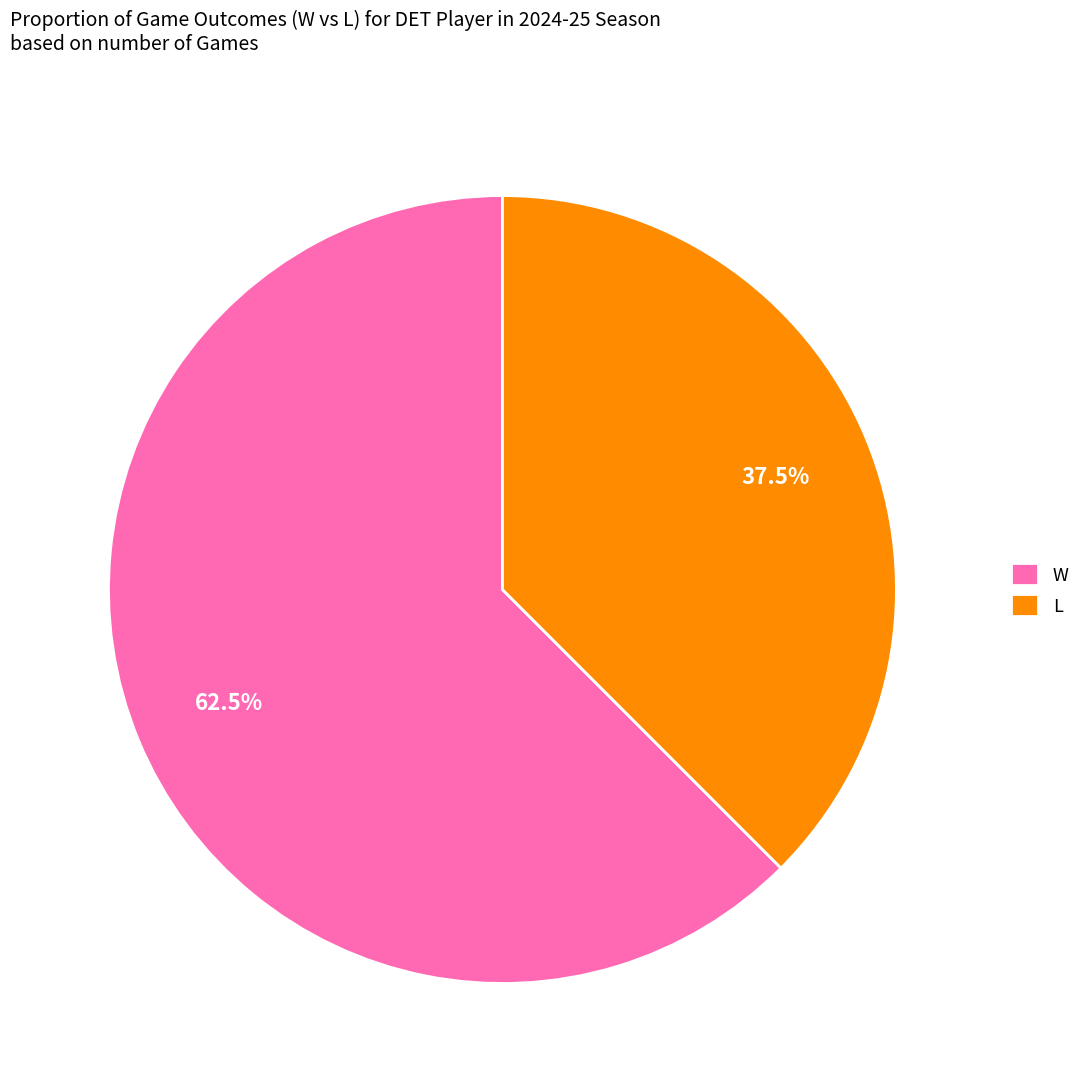

Rank the categories by value from lowest to highest.

L, W